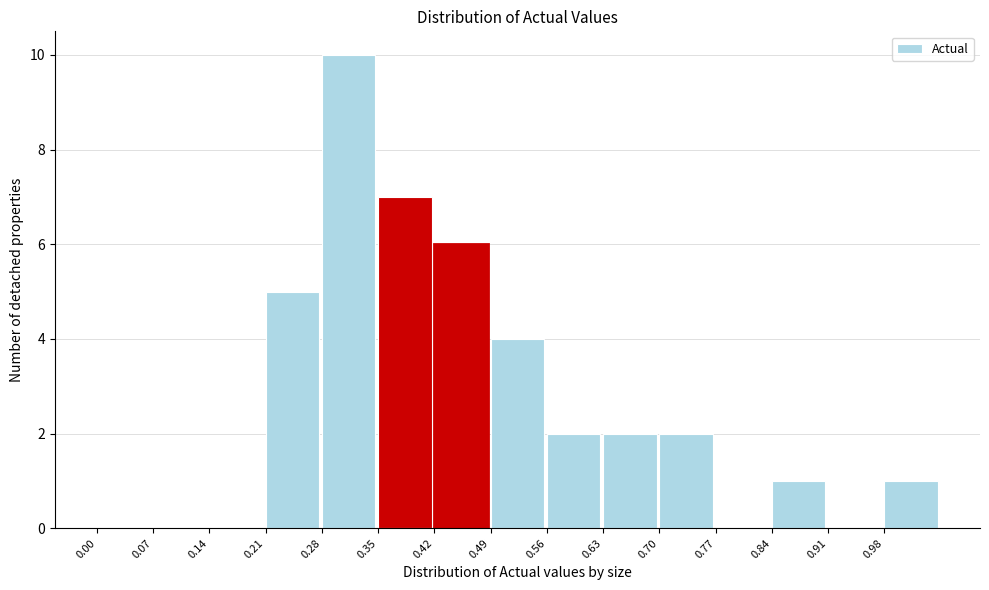

Reading left to right, list every bar in this chart as the range it spans on the x-axis followed by its height. The values are not printed on the chart, so give them approximately, as read against the axis.

0.00 to 0.07: 0
0.07 to 0.14: 0
0.14 to 0.21: 0
0.21 to 0.28: 5
0.28 to 0.35: 10
0.35 to 0.42: 7
0.42 to 0.49: 6
0.49 to 0.56: 4
0.56 to 0.63: 2
0.63 to 0.70: 2
0.70 to 0.77: 2
0.77 to 0.84: 0
0.84 to 0.91: 1
0.91 to 0.98: 0
0.98 to 1.05: 1